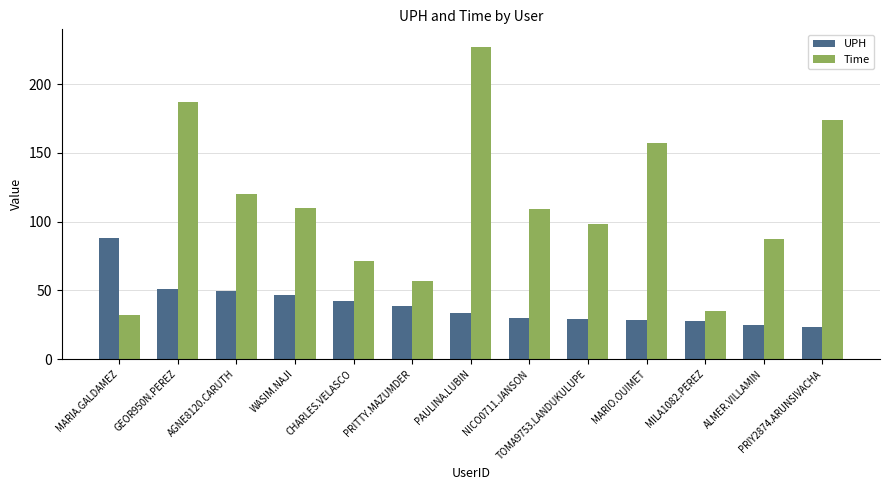

Rank the series at MILA1082.PEREZ from lowest to highest value.

UPH, Time